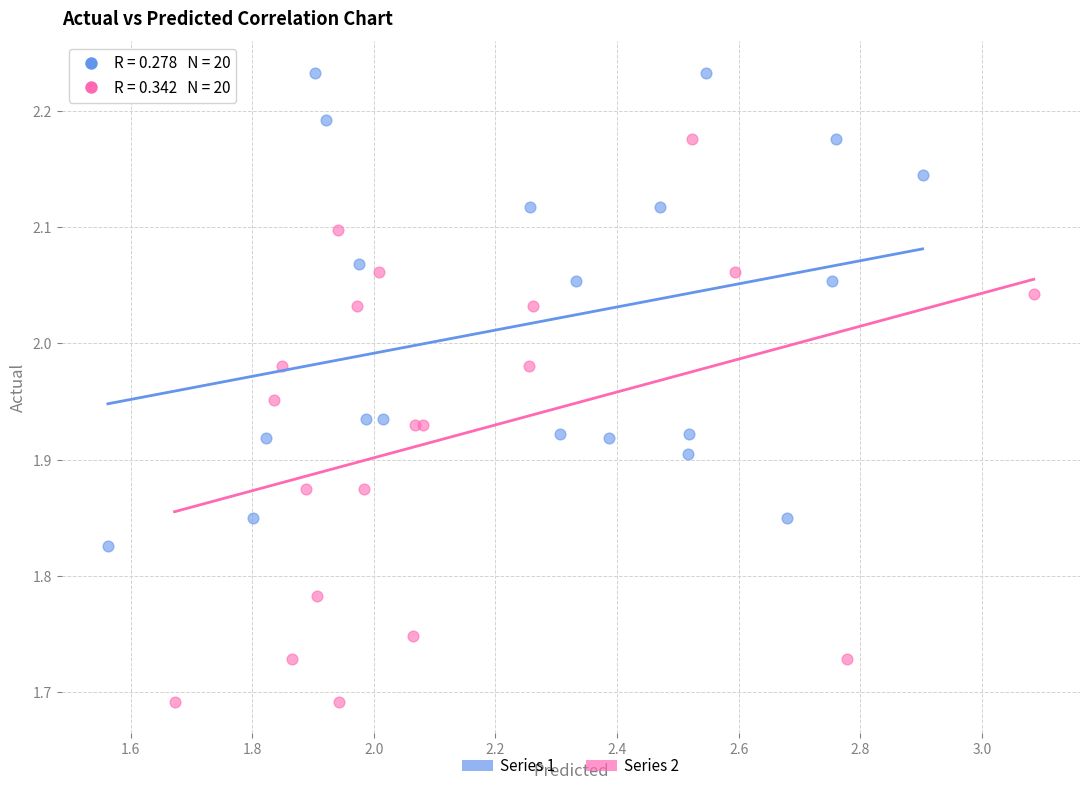

Which series reaches the maximum Y coordinate?

Series 1